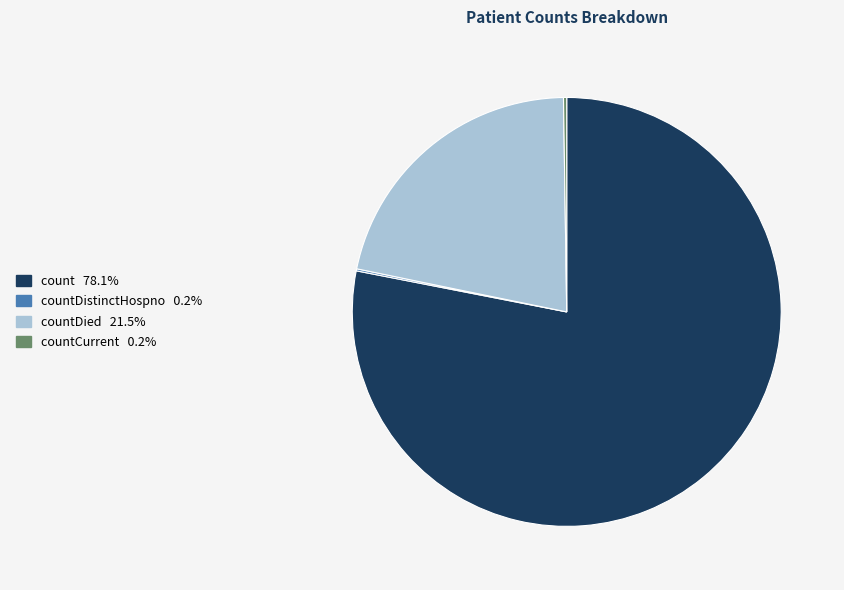

Does any single category account for the majority?

Yes